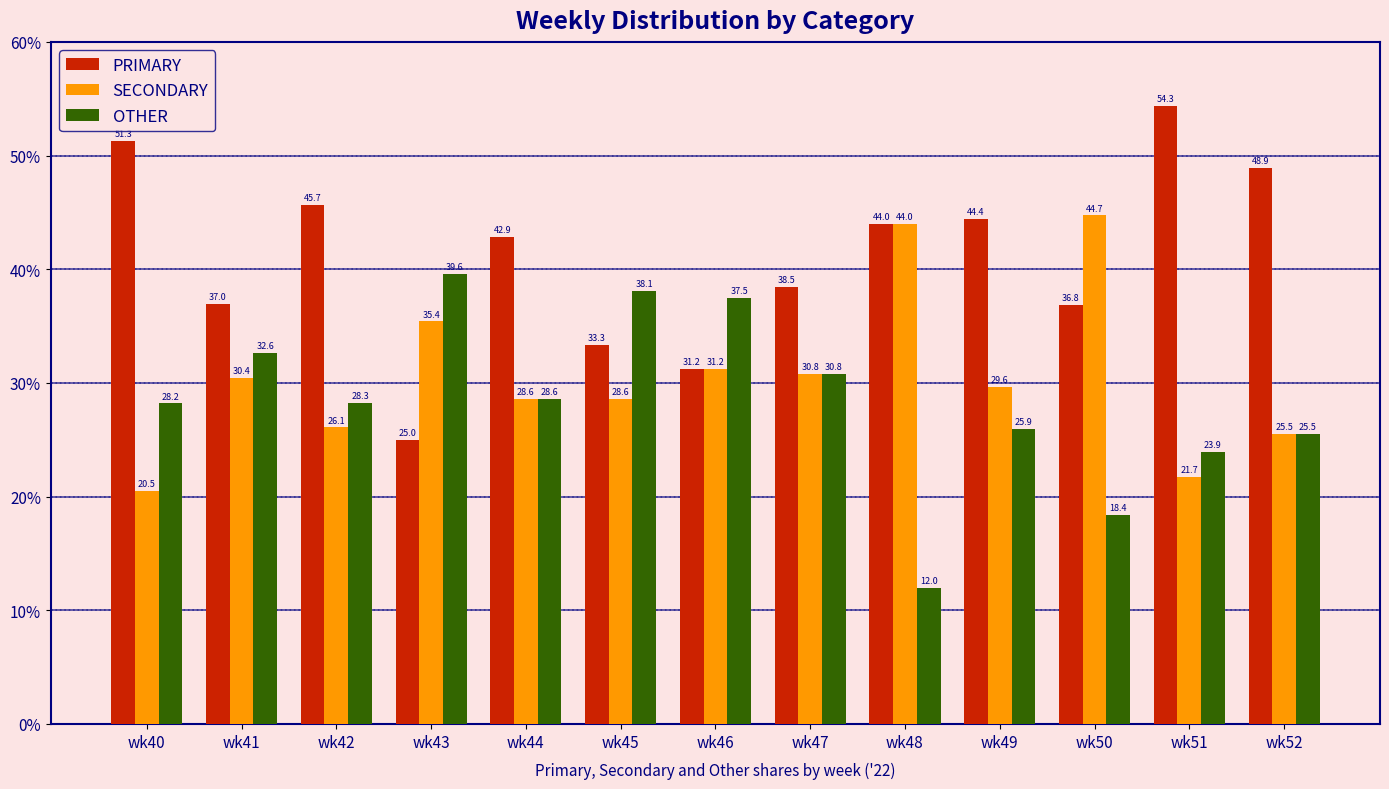

What is the approximate value of SECONDARY at wk43?

35.4